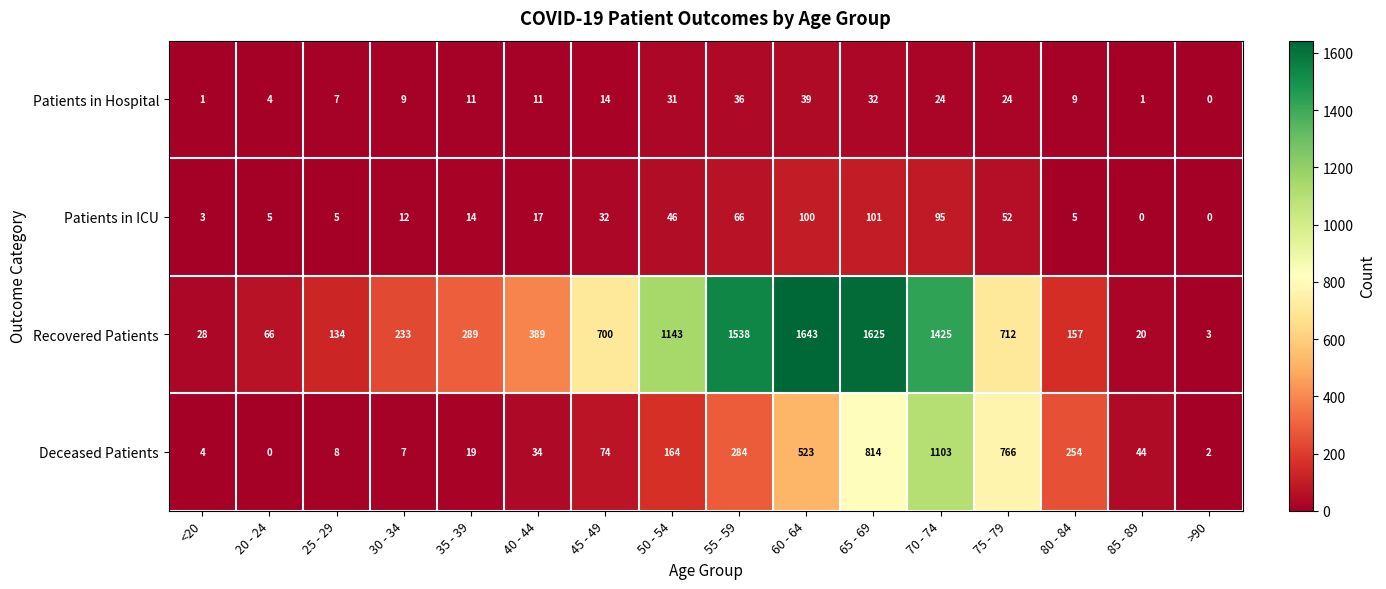

At how many categories does at least one series exceed 318?

8